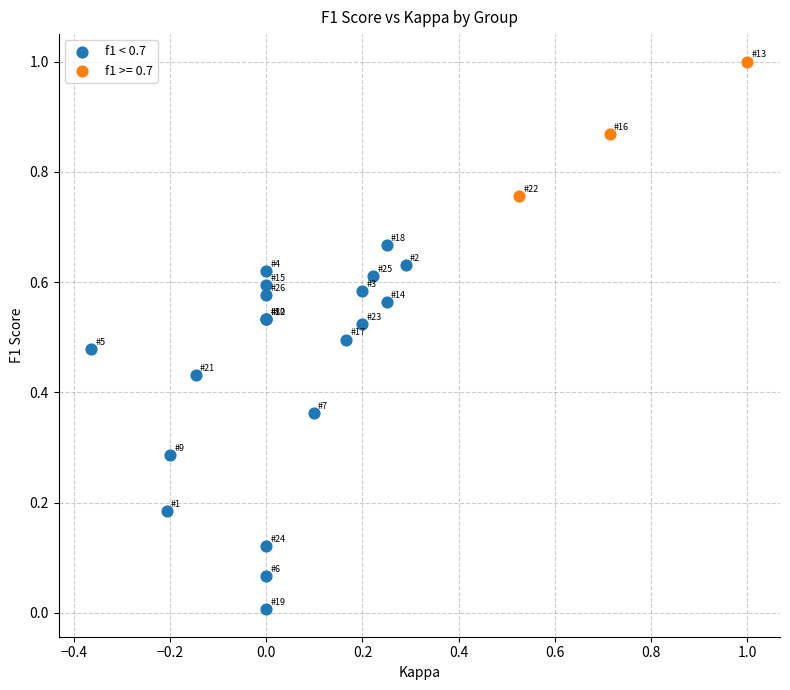

Which series has the widest spread of Y values?

f1 < 0.7